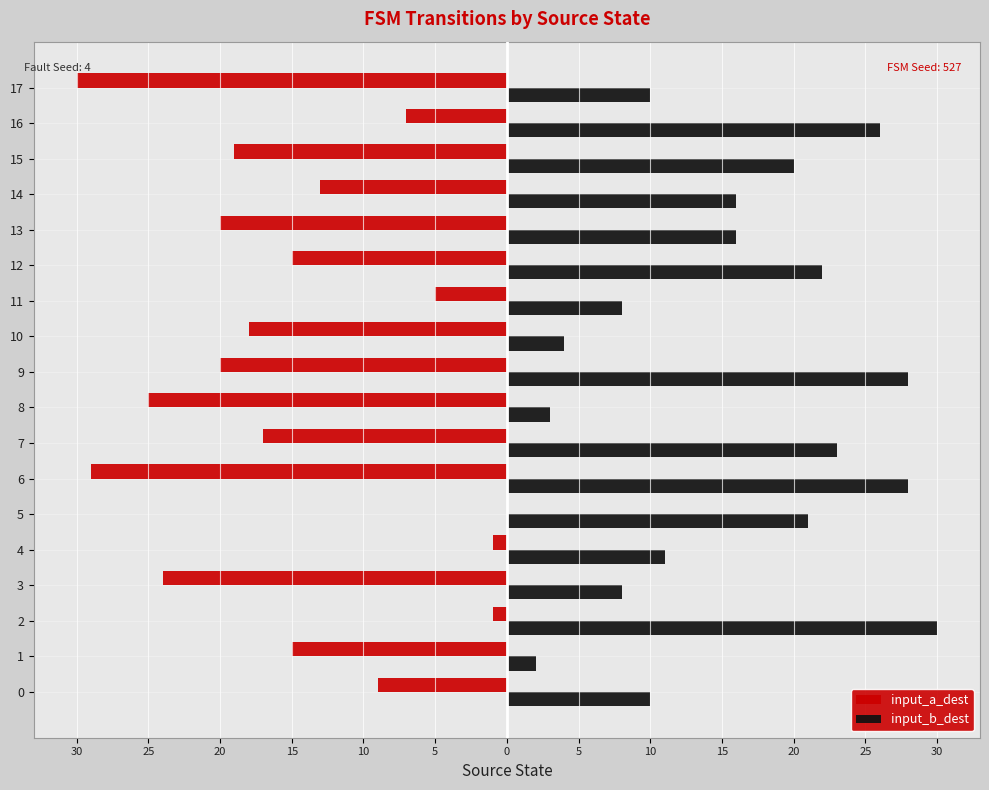

What are all the series names shown in the legend?

input_a_dest, input_b_dest